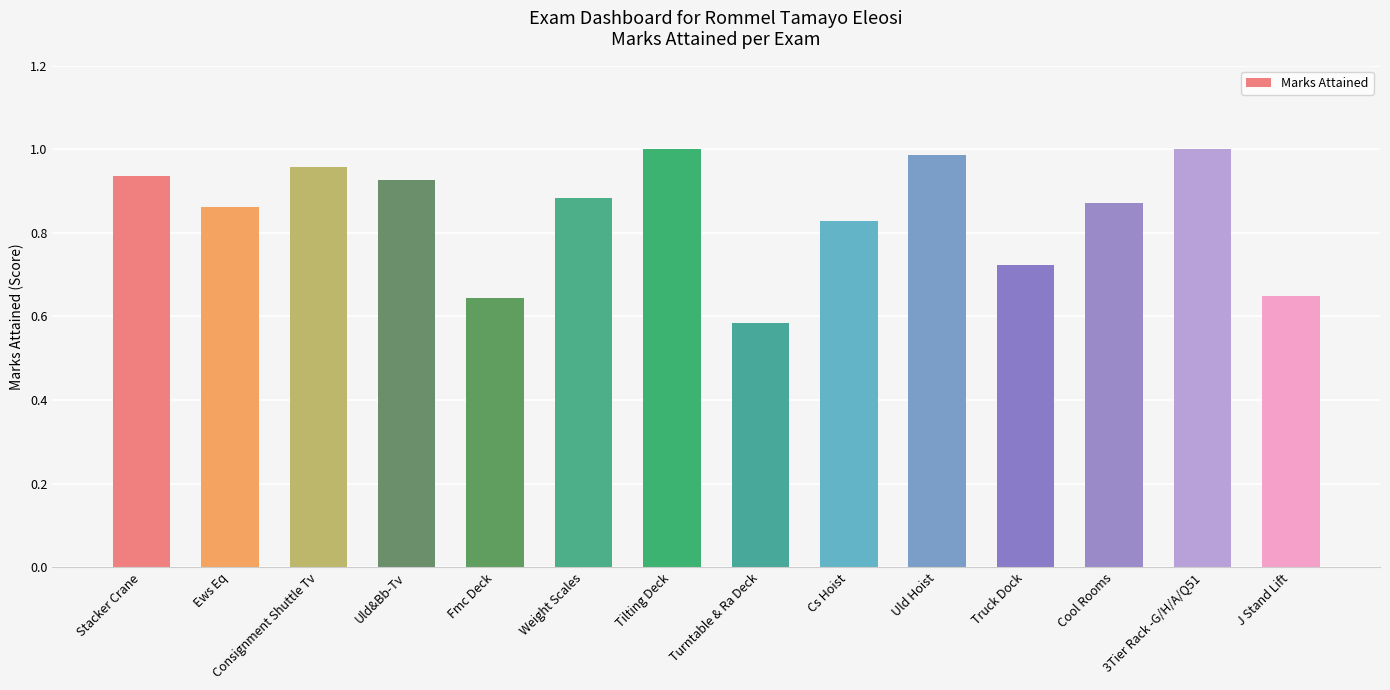

Which label corresponds to the smallest value in the chart?

Turntable & Ra Deck